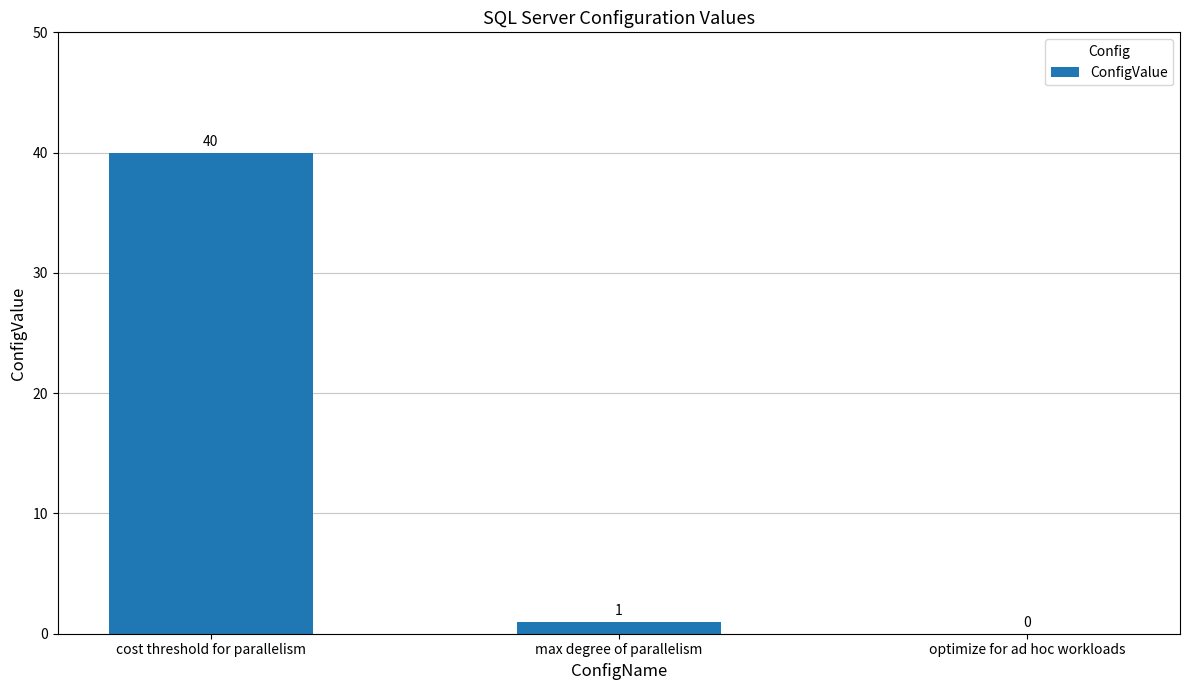

What is the average value?

14